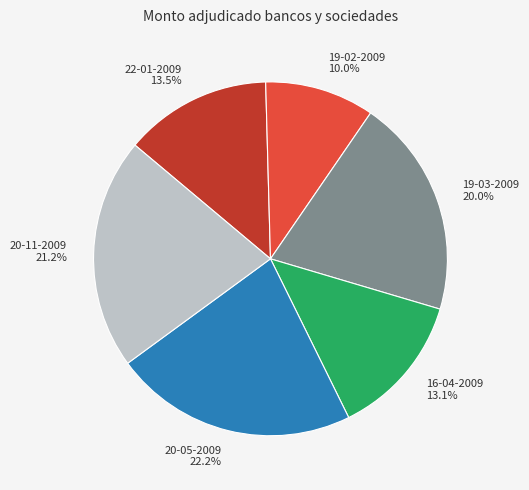

How much of the chart is everything except 19-03-2009?

80.0%